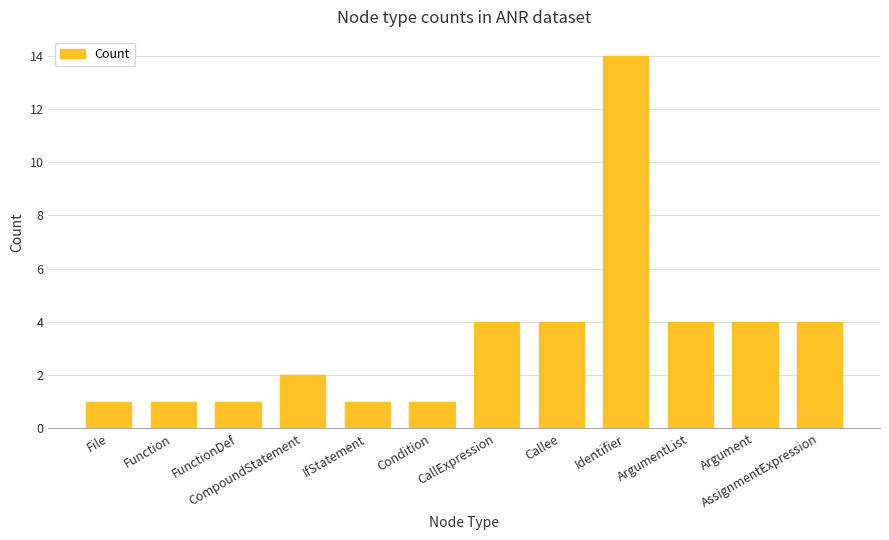

Does the chart contain any negative values?

No